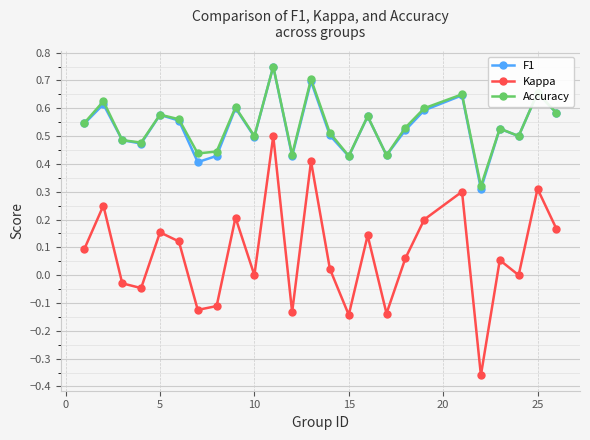

How many interior local peaks does the Accuracy series have?

9